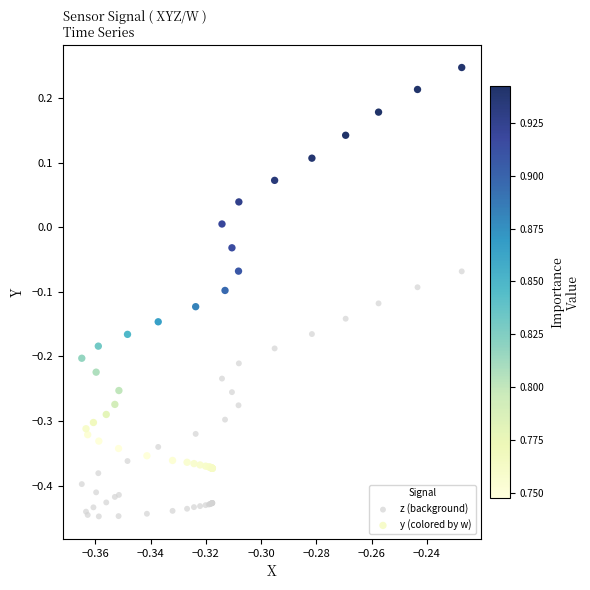

Which series has the widest spread of Y values?

y (colored by w)